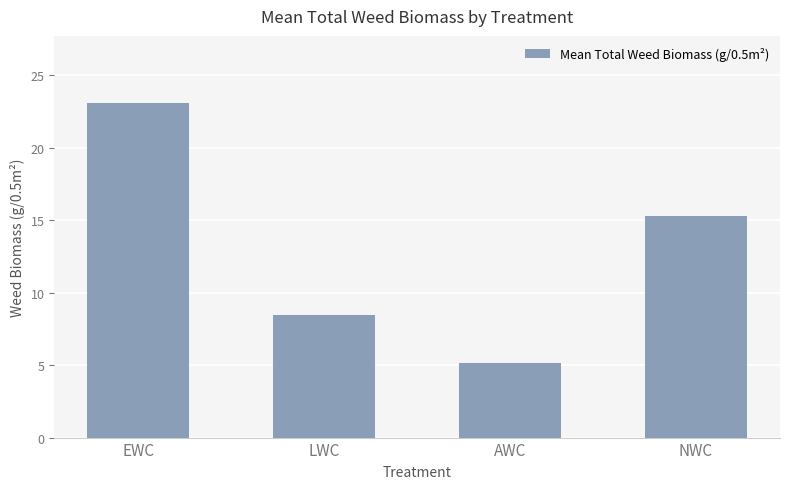

What is the difference between the maximum and second lowest values?

14.6